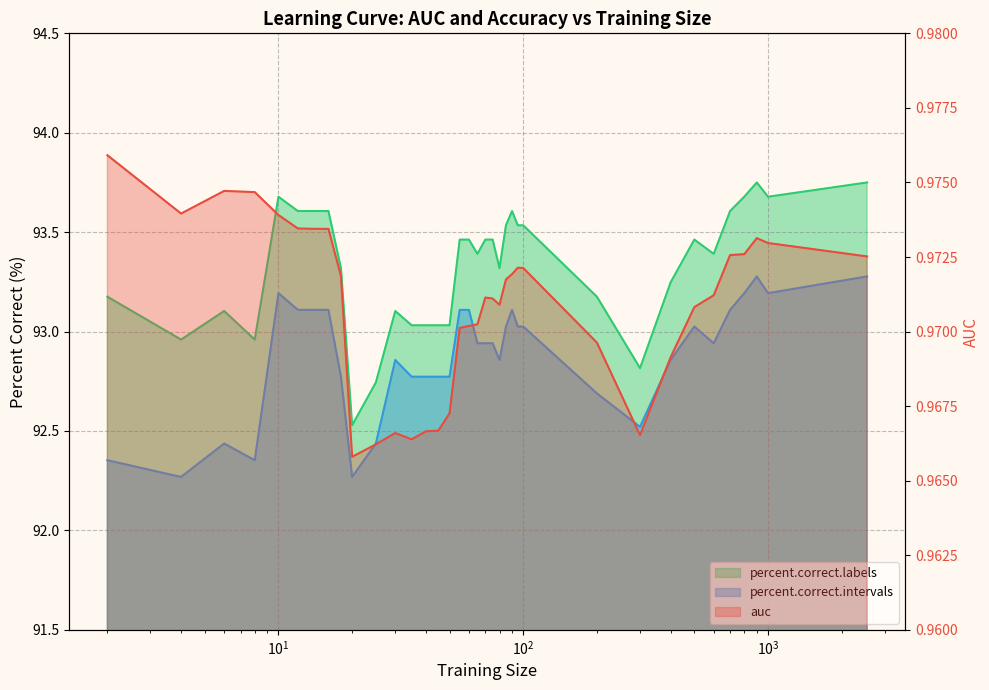

How many interior local valleys does the auc series have?

5